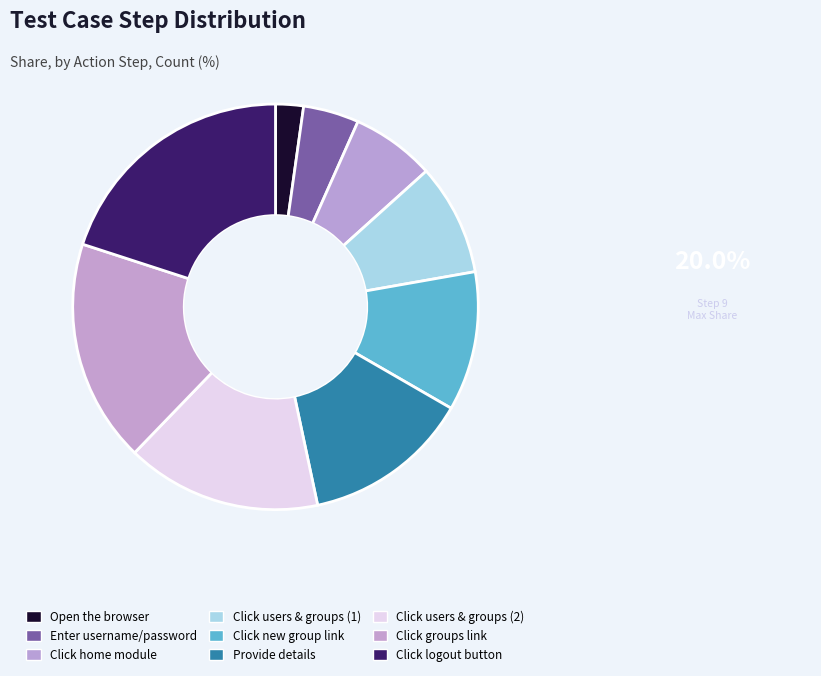

Rank the categories by value from highest to lowest.

Click on logout button, Click on the groups link, Click on users and groups submenu (2), Provide all the details in each component, Click on the new group link, Click on users and groups submenu, Click on the home module, Enter the user name and valid password, Open the browser